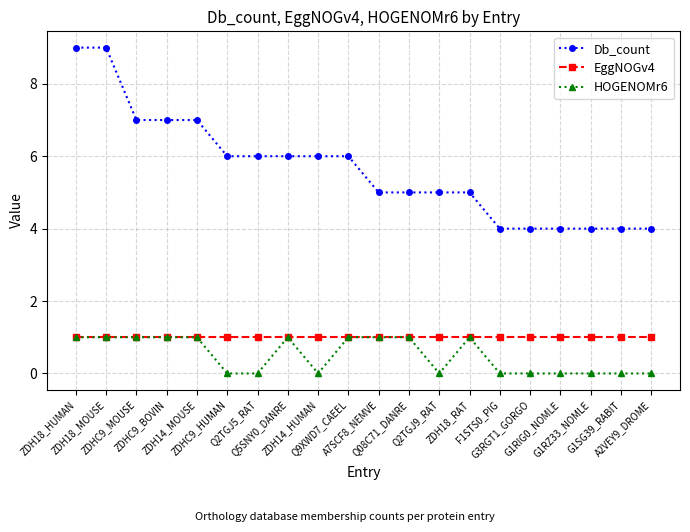

True or false: HOGENOMr6 has more than 1 points higher than both neighbors.

True